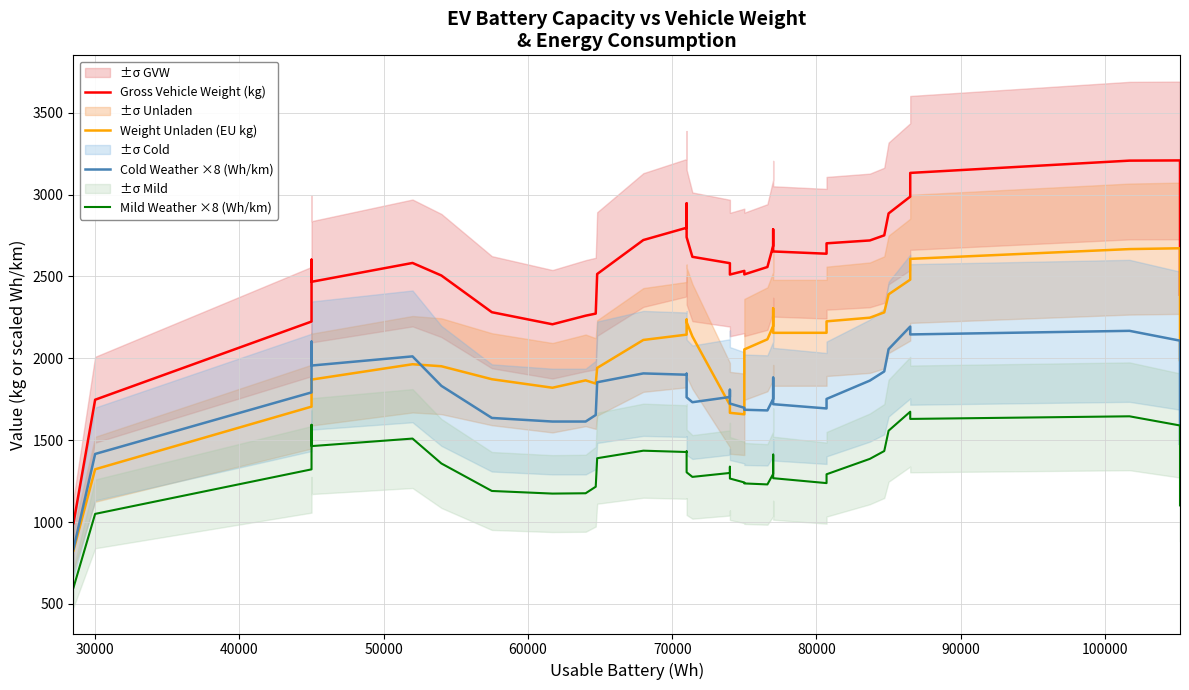

True or false: Weight Unladen (EU kg) and Mild Weather ×8 (Wh/km) cross at least once.

False